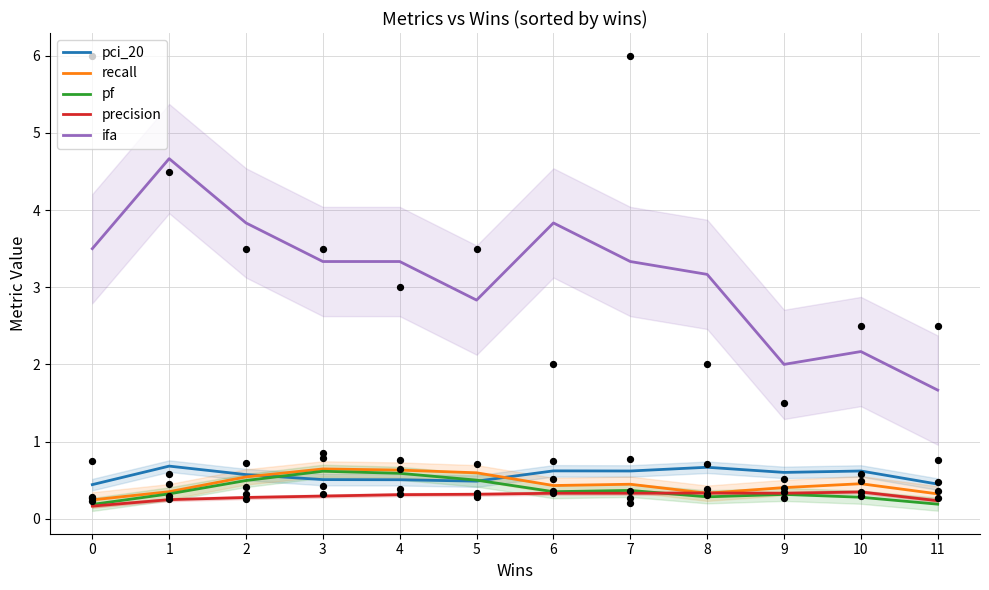

Which series has the largest total across all categories?

ifa